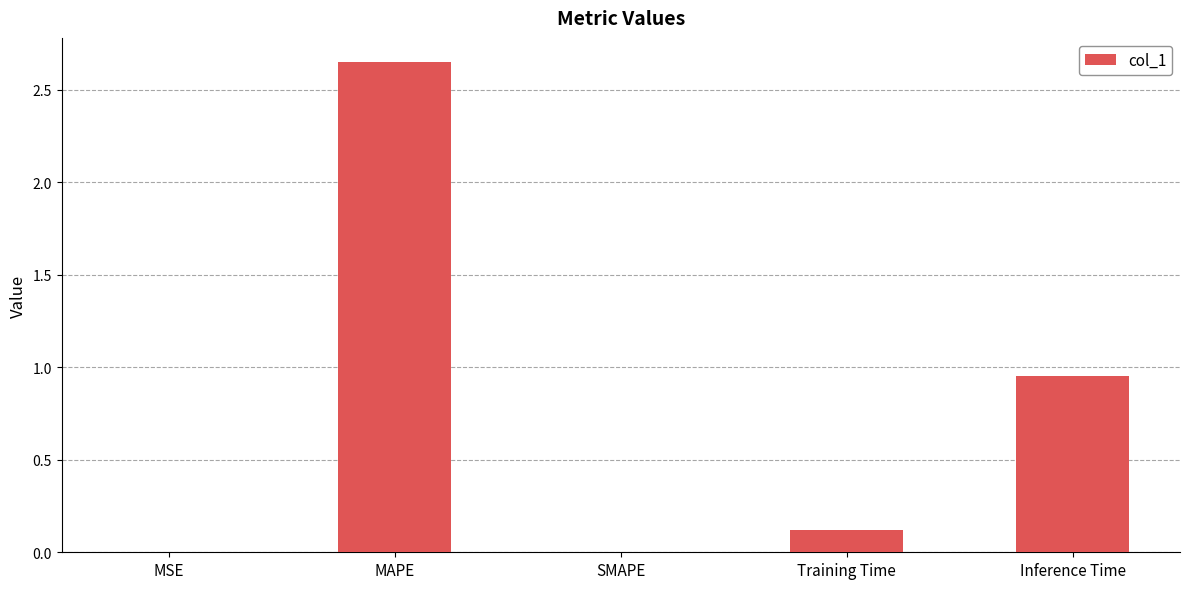

Does the chart contain stacked bars?

No